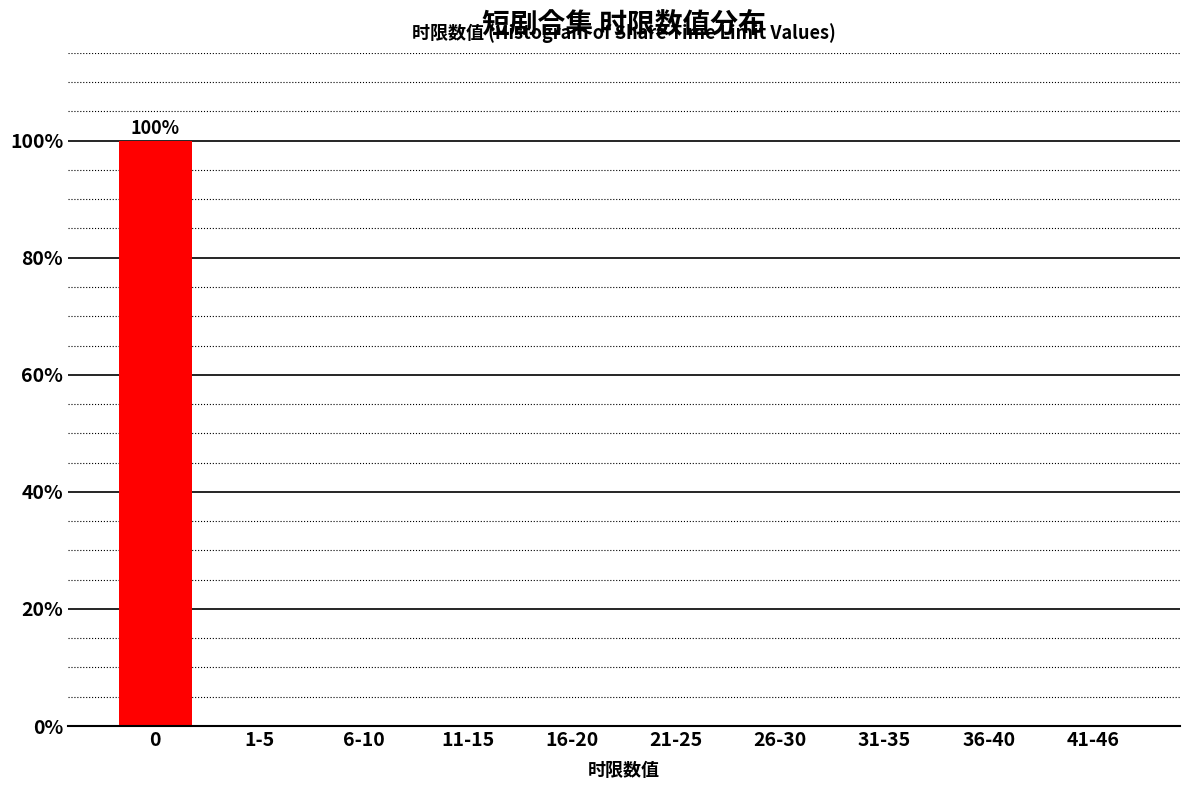

Reading right to left, what are all the values shown in this chart?

41-46=0	36-40=0	31-35=0	26-30=0	21-25=0	16-20=0	11-15=0	6-10=0	1-5=0	0=100